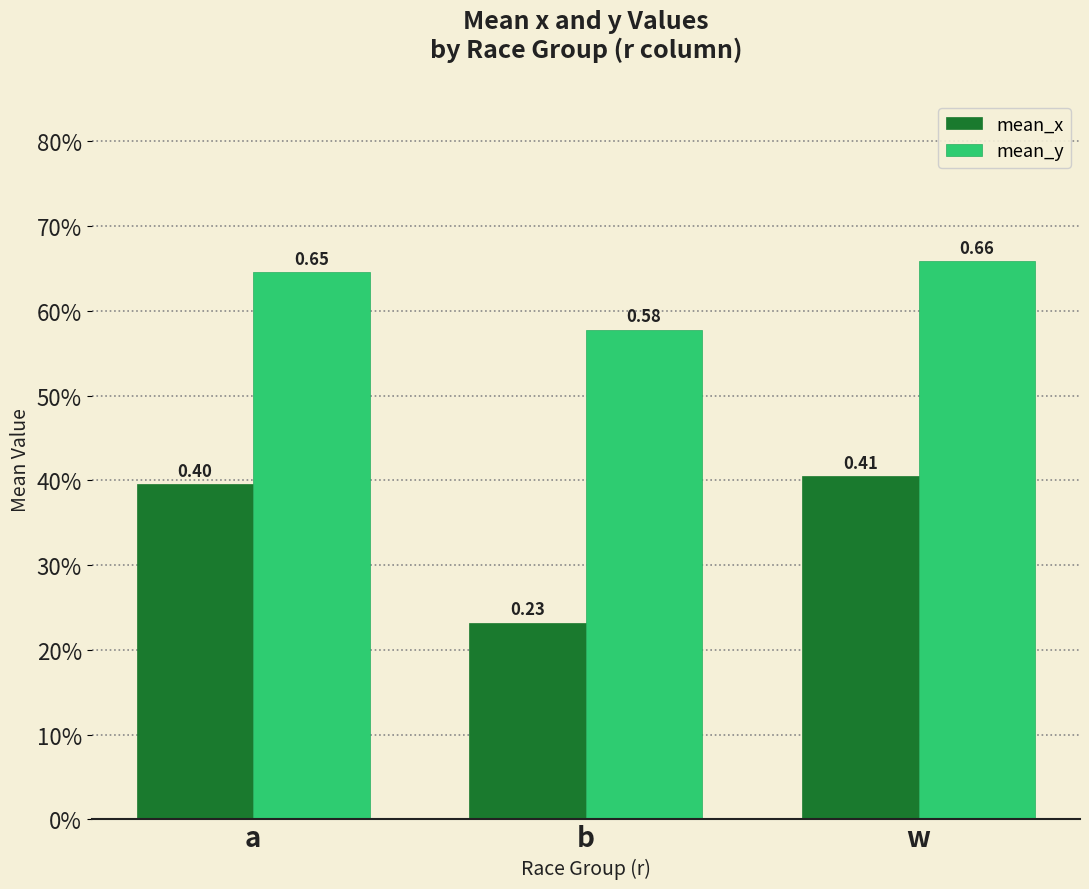

Rank the series by their average value, from lowest to highest.

mean_x, mean_y